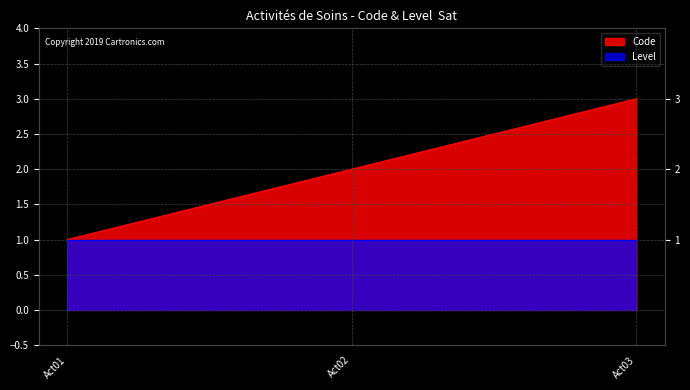

How many values are below 2?

1